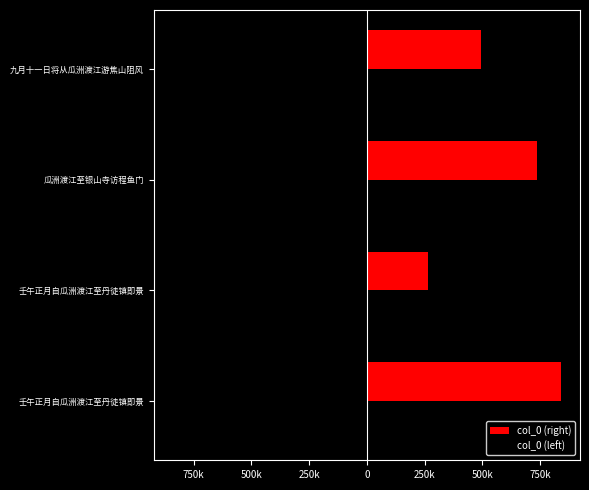

What is the average value of the col_0 (left) series?

-583976